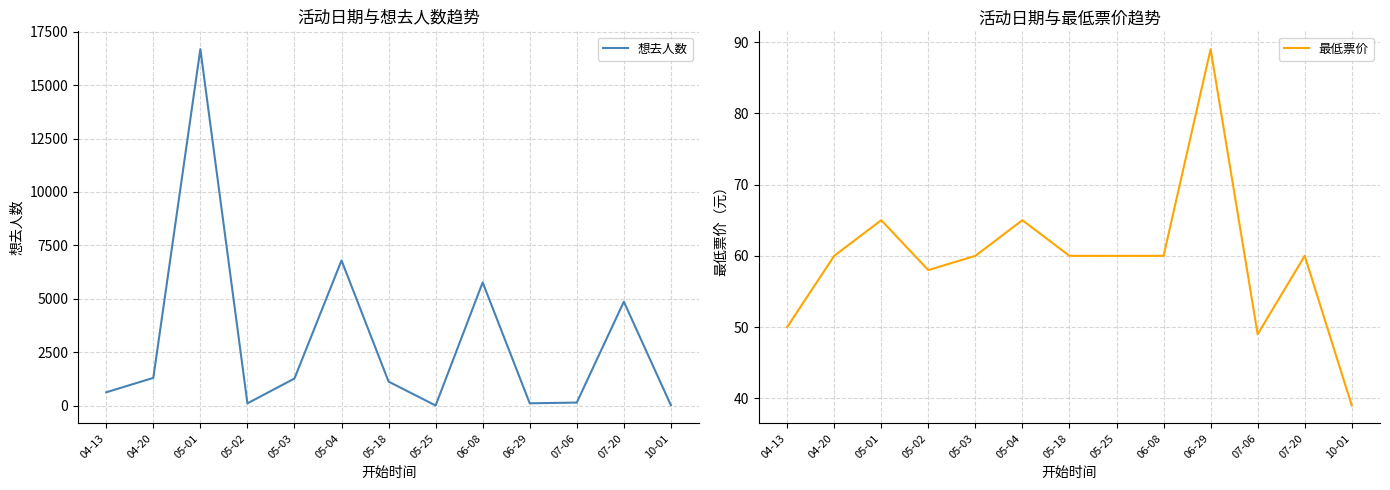

The value of 想去人数 at 04-13 is 627. True or false?

True